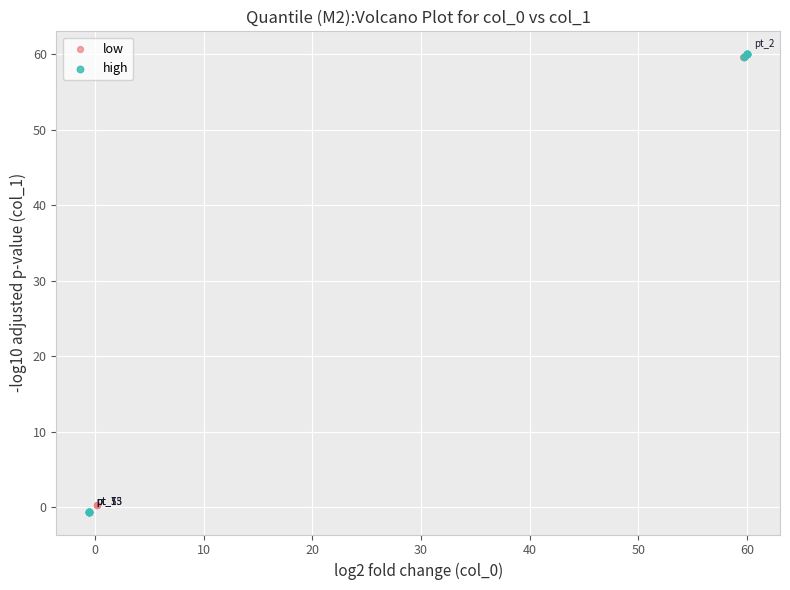

Which series has the widest spread of Y values?

high